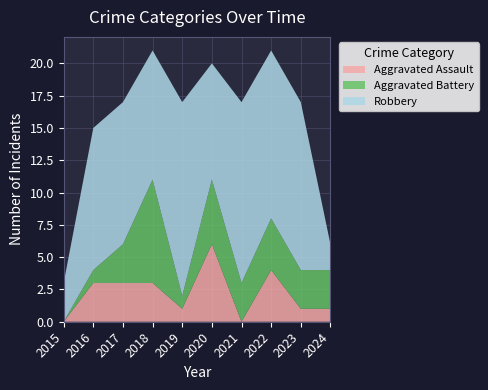

Reading right to left, extract all data points from this chart.

Aggravated Assault: 1	1	4	0	6	1	3	3	3	0
Aggravated Battery: 3	3	4	3	5	1	8	3	1	0
Robbery: 2	13	13	14	9	15	10	11	11	3